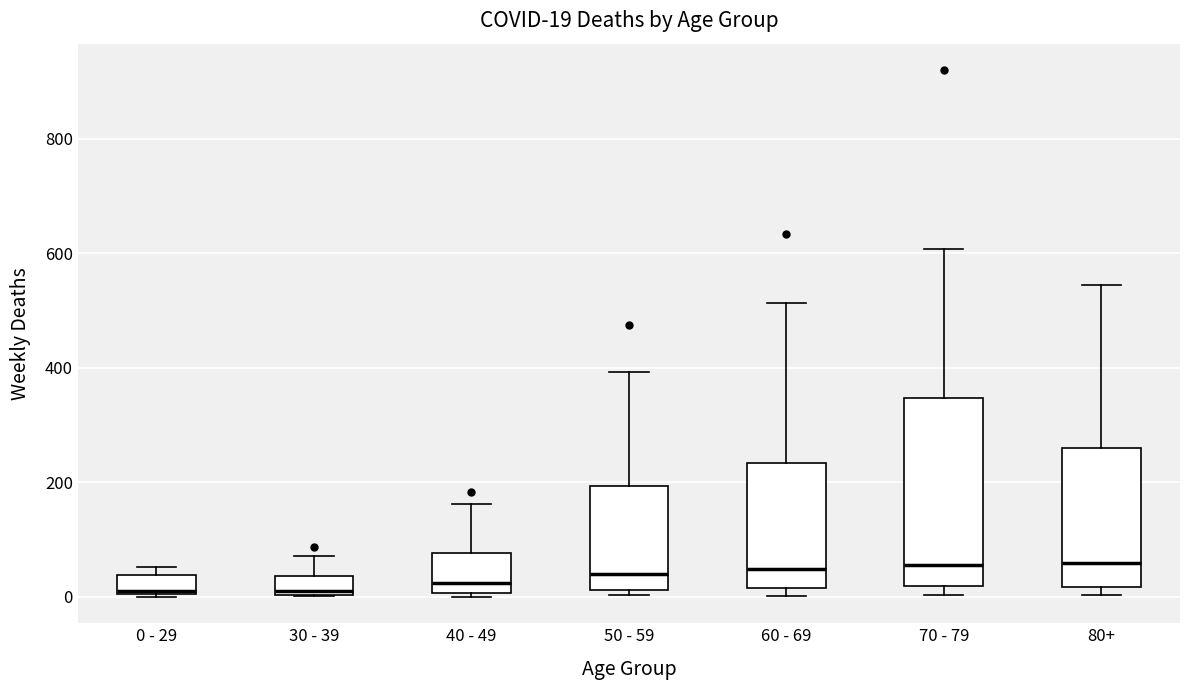

Which box is the tallest, from its lower edge to its upper edge?

70 - 79